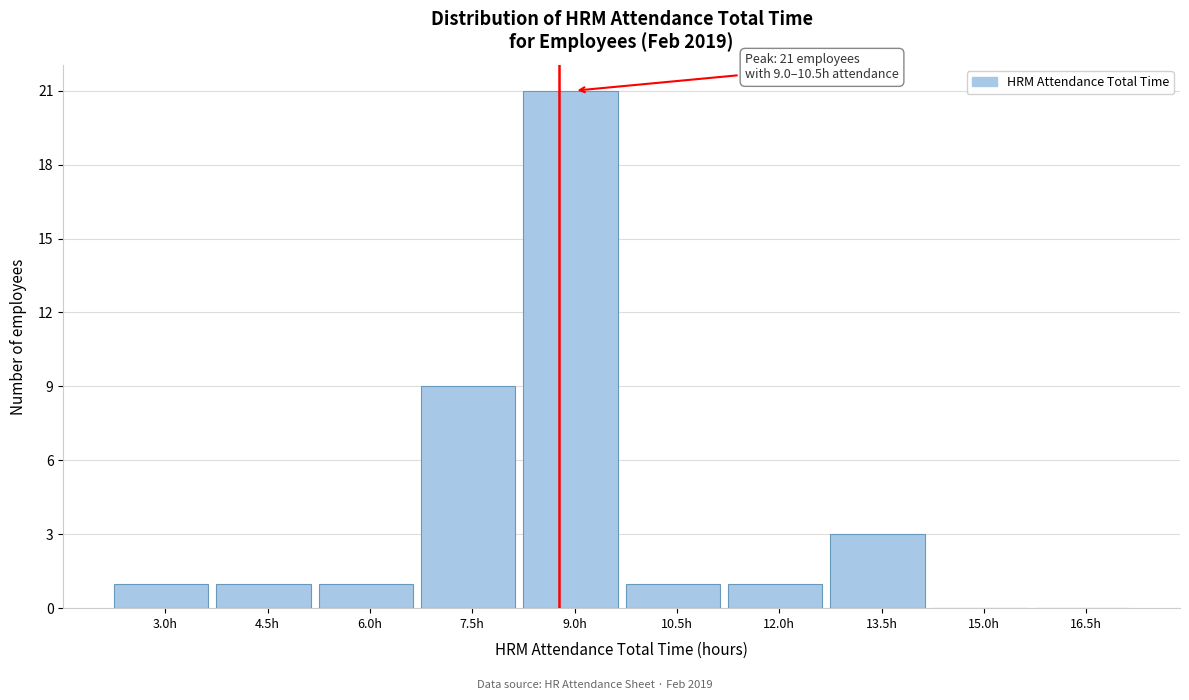

Reading right to left, list all the values displayed in this chart.

16.5h=0	15.0h=0	13.5h=3	12.0h=1	10.5h=1	9.0h=21	7.5h=9	6.0h=1	4.5h=1	3.0h=1